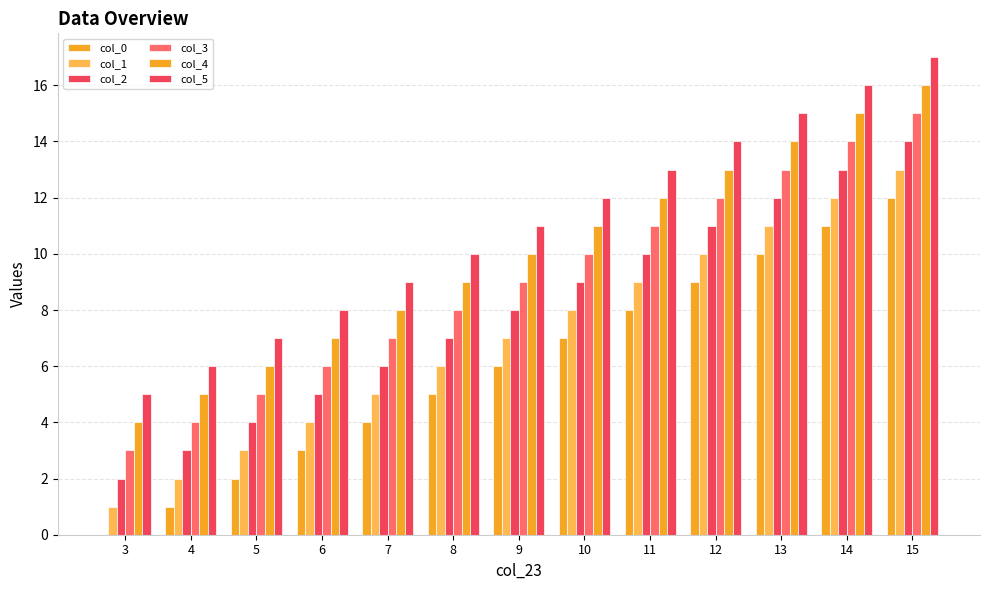

What is the sum of all col_0 values?

78